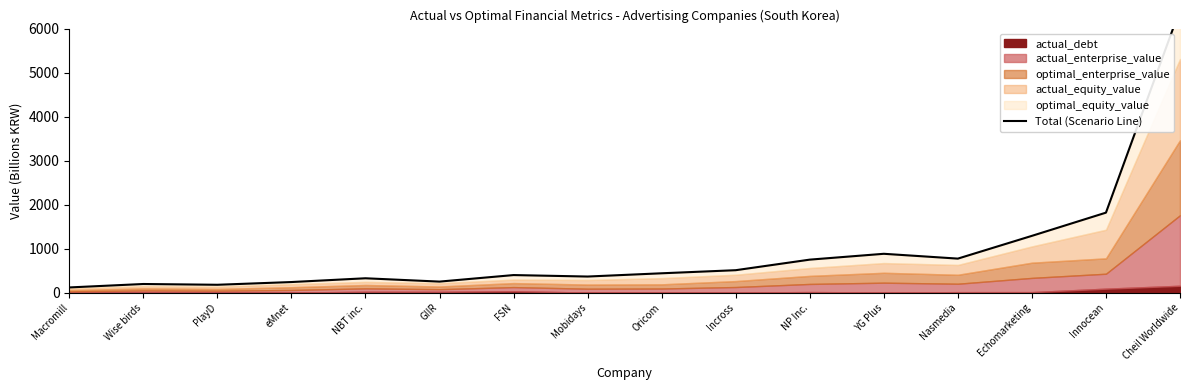

How many lines are shown in the chart?

1